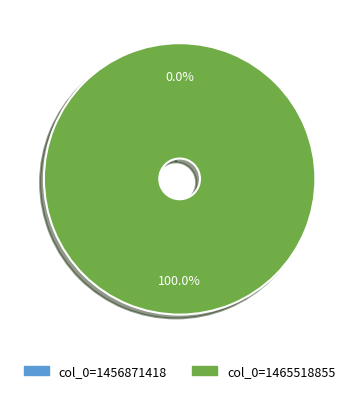

Rank the categories by value from highest to lowest.

col_0=1465518855, col_0=1456871418